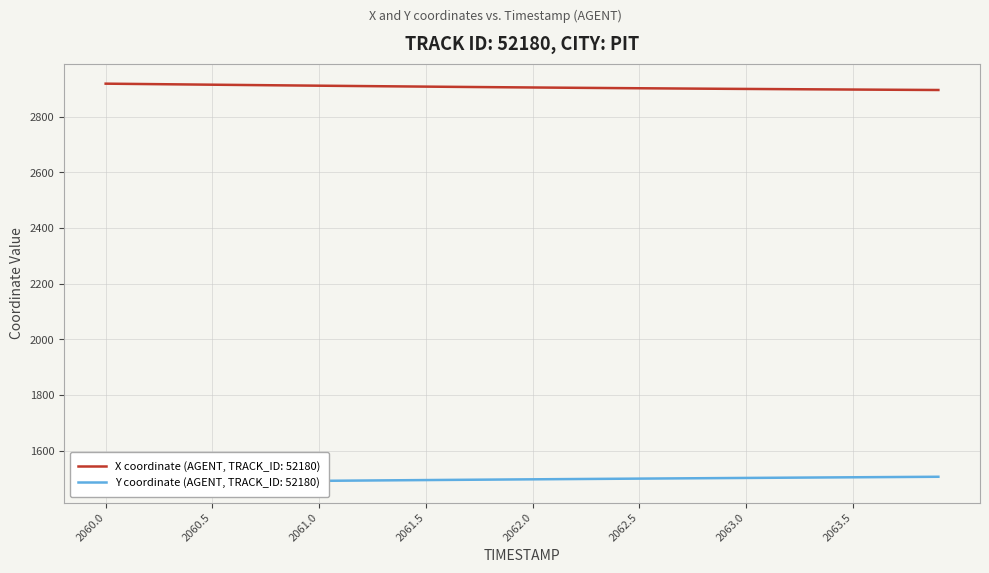

At how many categories does at least one series exceed 2059?

40